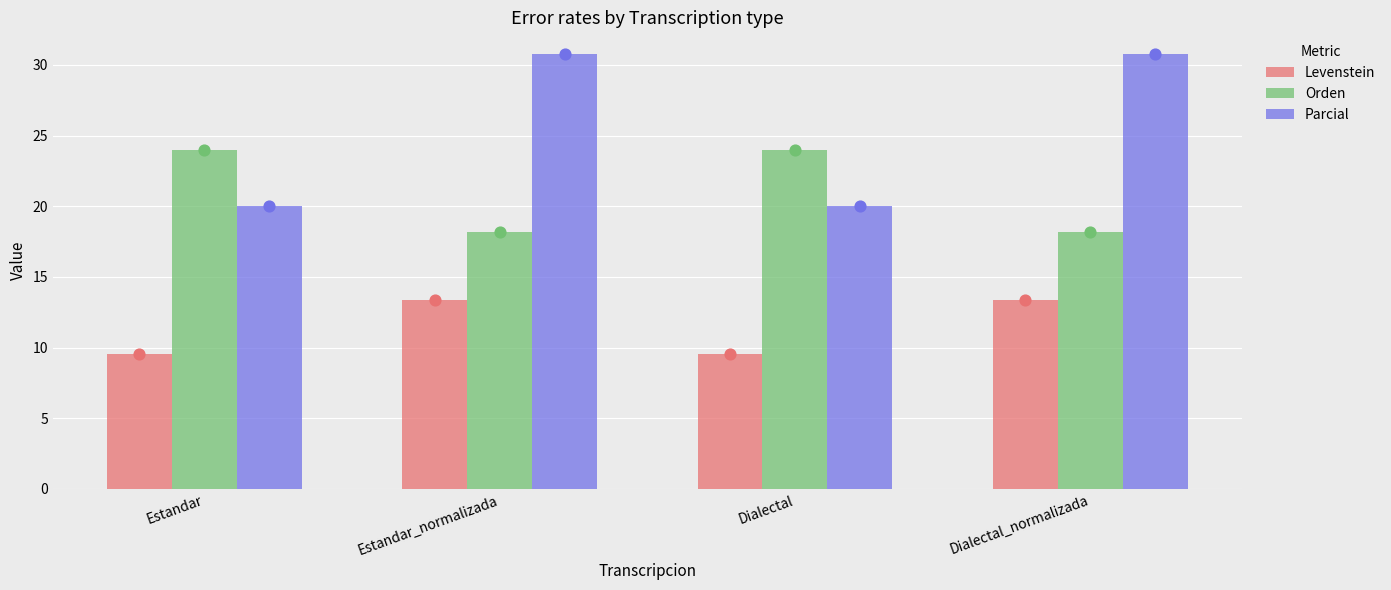

Which series has the widest spread of Y values?

Parcial